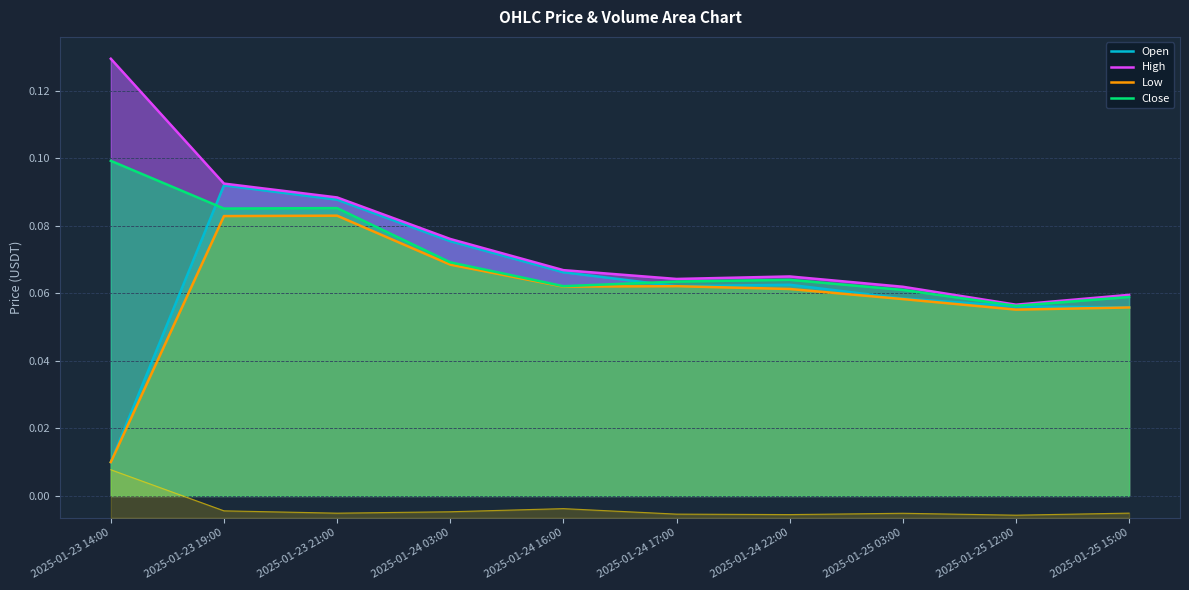

What is the approximate value of Open at 2025-01-23 19:00?

0.1